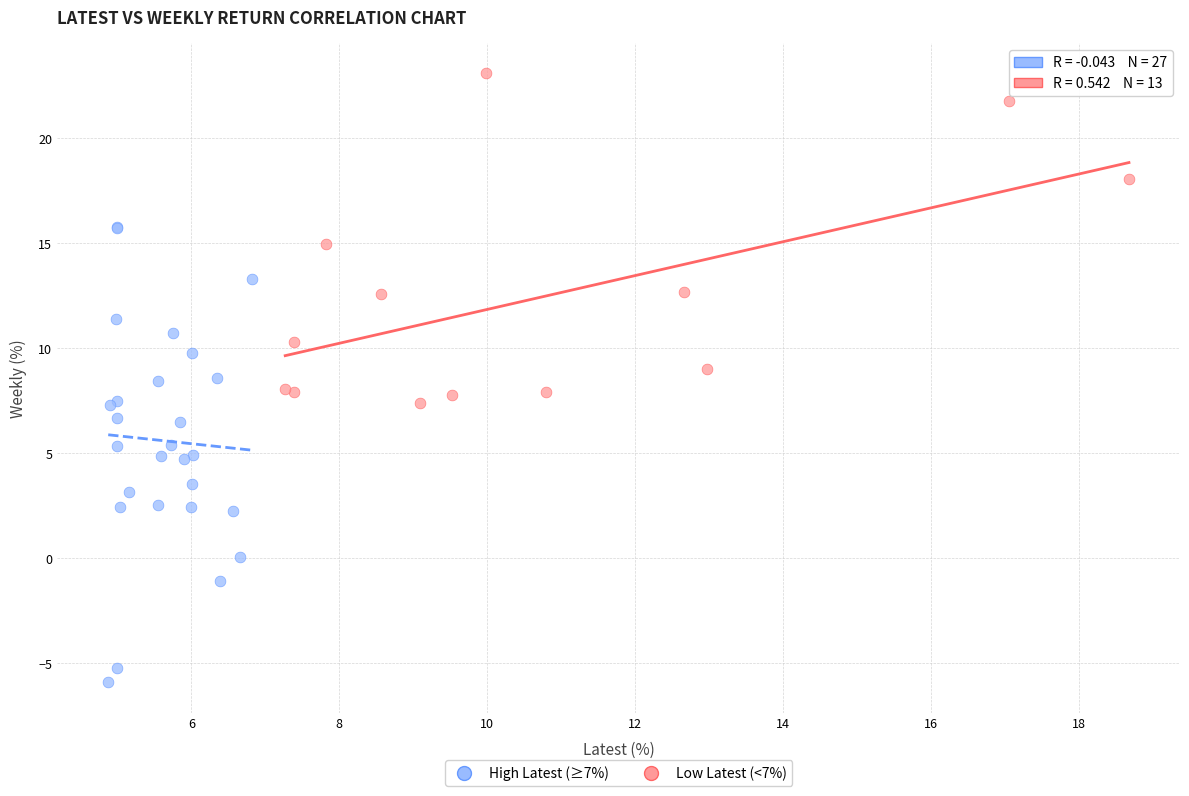

Which series has the largest Y range (max minus min)?

Low Latest (<7%)